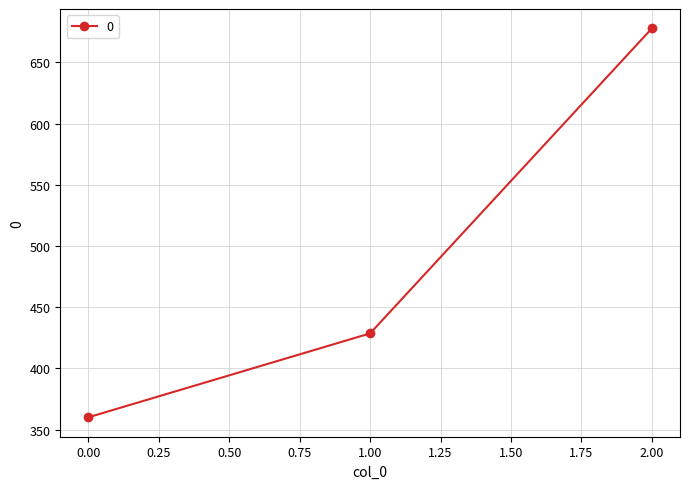

What is the value of the 2nd point from the left?

428.6